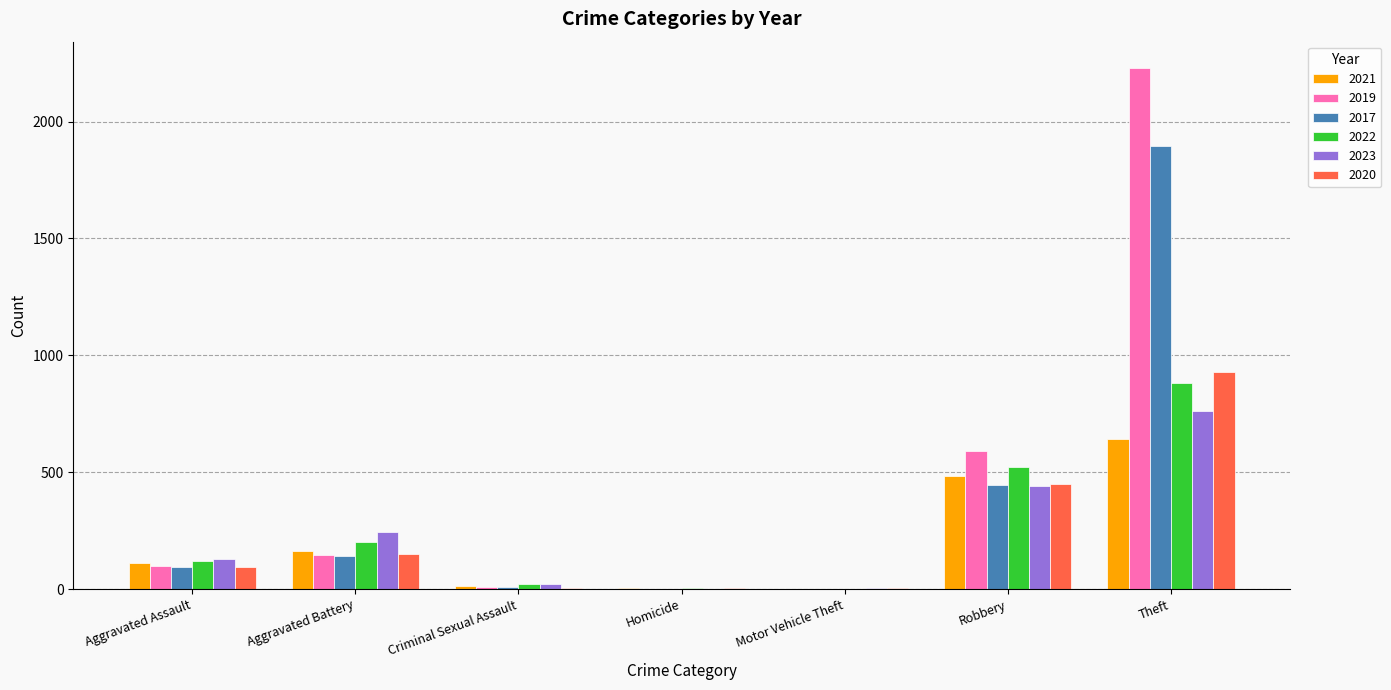

What is the maximum value for 2017?

1896